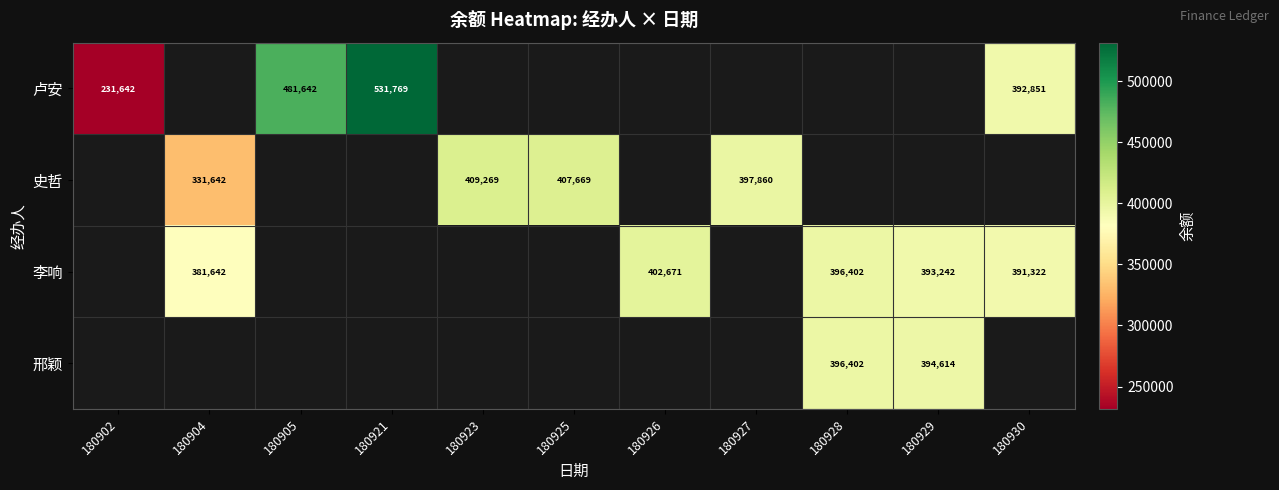

The 邢颖 series shows 396402 at 180928. True or false?

True